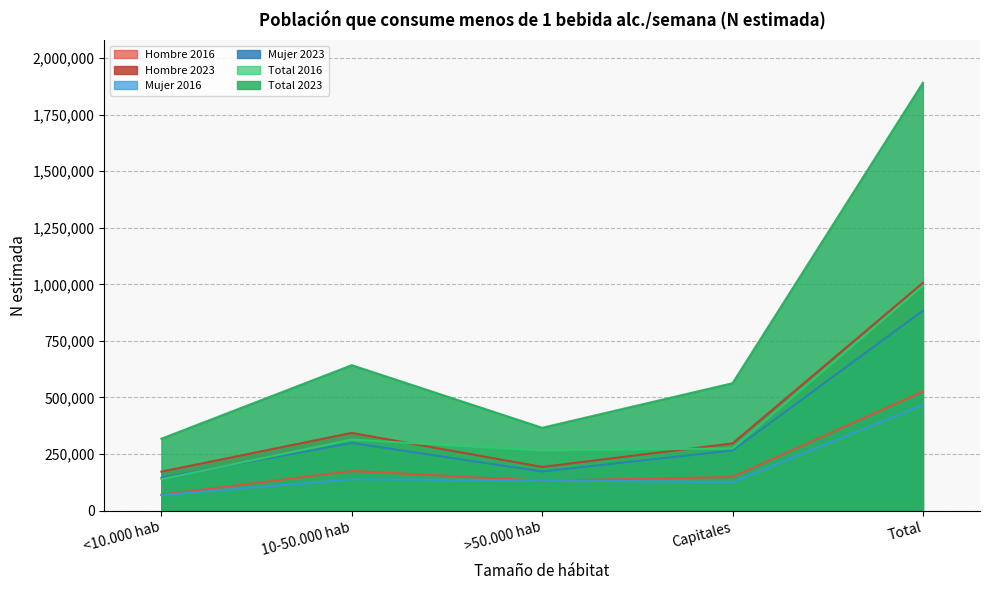

Reading left to right, list all the values displayed in this chart.

Hombre 2016: <10.000 hab=70224	10-50.000 hab=175292	>50.000 hab=132106	Capitales=148677	Total=526300
Hombre 2023: <10.000 hab=172508	10-50.000 hab=343709	>50.000 hab=193221	Capitales=297165	Total=1006603
Mujer 2016: <10.000 hab=68857	10-50.000 hab=138524	>50.000 hab=133628	Capitales=126382	Total=467390
Mujer 2023: <10.000 hab=145514	10-50.000 hab=299076	>50.000 hab=173032	Capitales=265936	Total=883558
Total 2016: <10.000 hab=139081	10-50.000 hab=313816	>50.000 hab=265734	Capitales=275059	Total=993690
Total 2023: <10.000 hab=318022	10-50.000 hab=642785	>50.000 hab=366253	Capitales=563101	Total=1890161